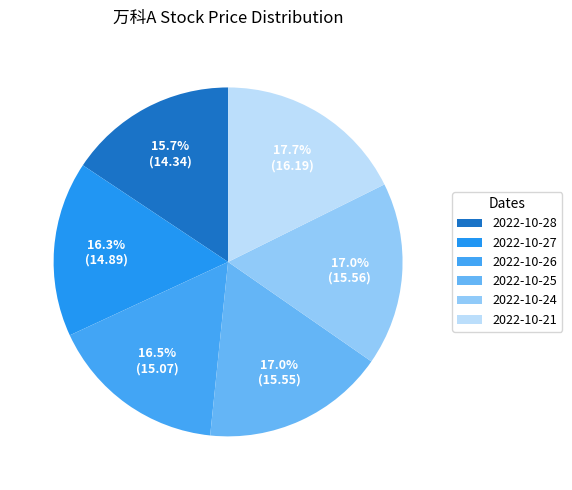

To the nearest percent, what portion does 2022-10-25 represent?

17%